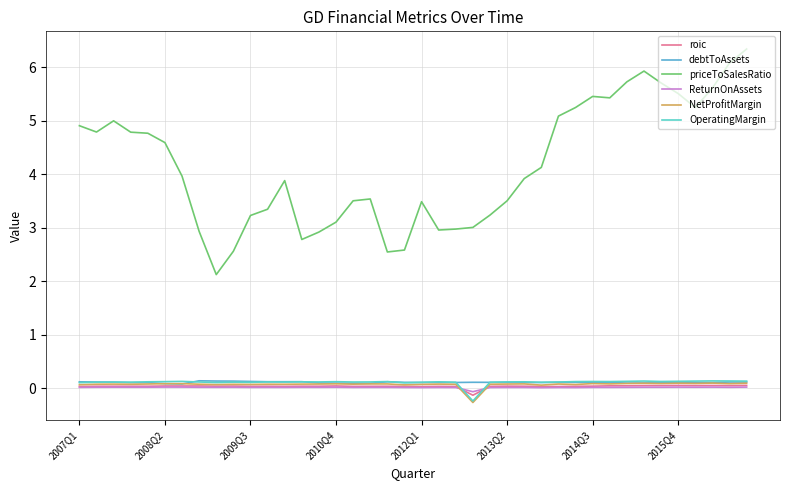

How many lines are shown in the chart?

6